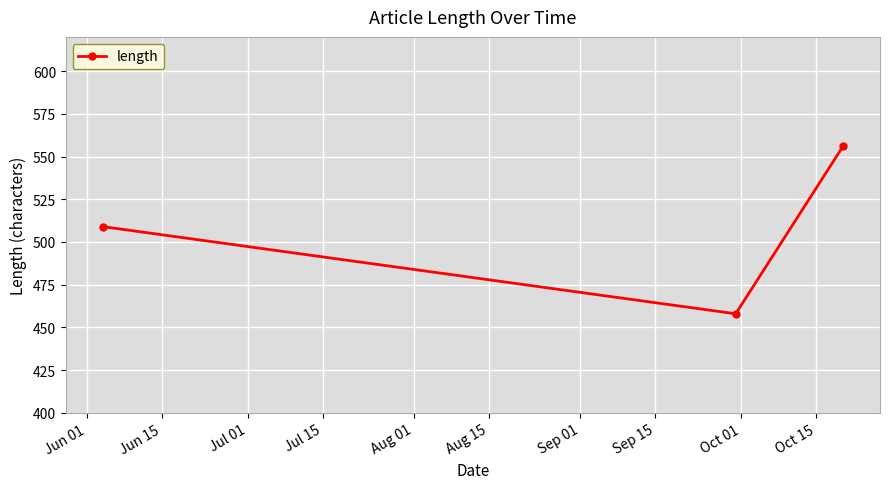

What is the minimum value shown in the chart?

458